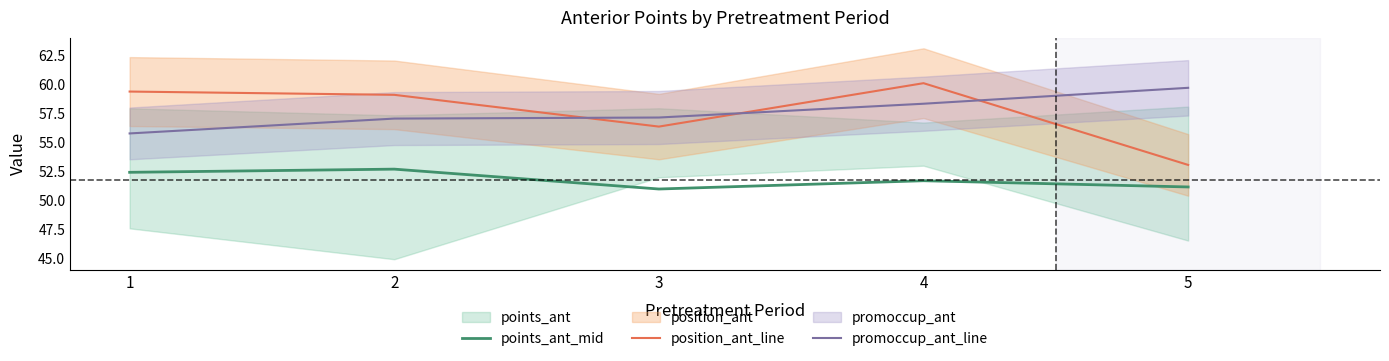

In points_ant_mid, how many points are lower than both neighbors (excluding endpoints)?

1